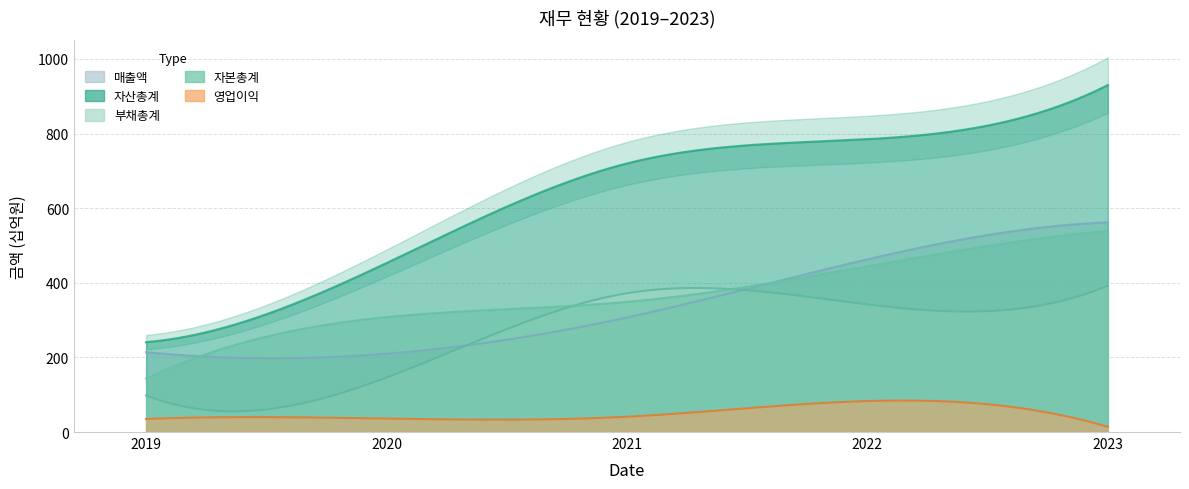

Is the value of 부채총계 at 2021 greater than the value of 자산총계 at 2021?

No